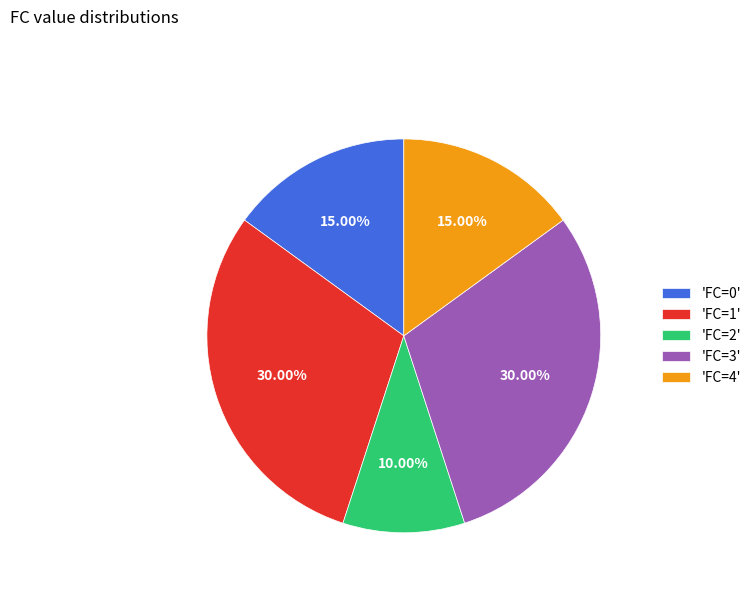

To the nearest percent, what is the difference between the largest and smallest slice percentages?

20%